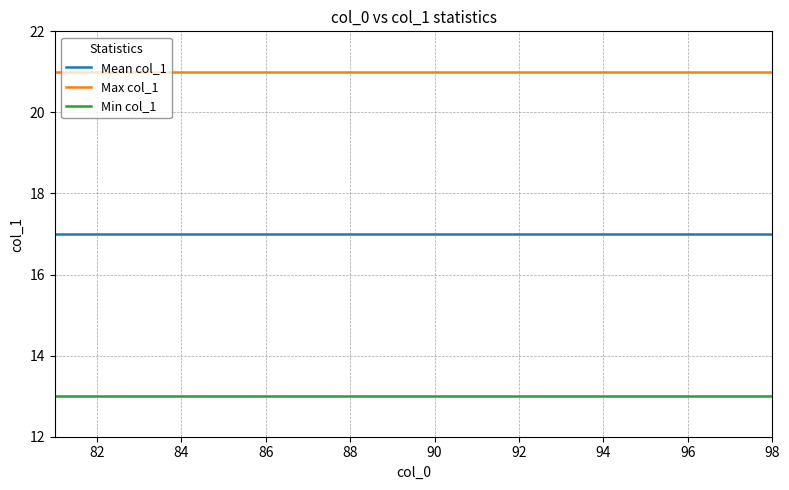

What is the highest value of the Mean col_1 series?

17